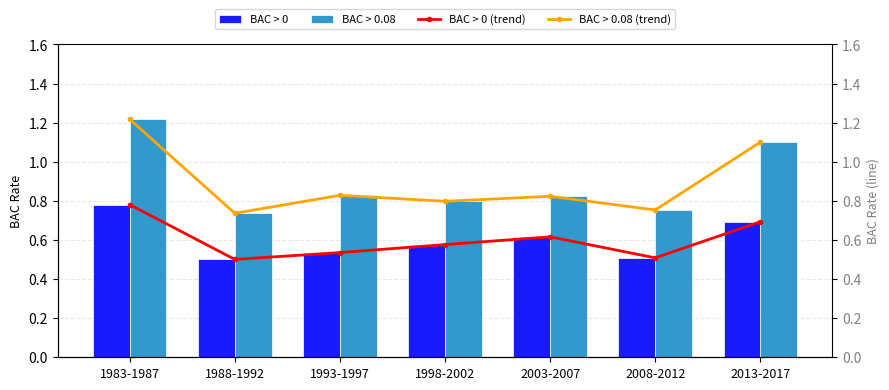

Is the value of BAC > 0 (trend) at 2008-2012 greater than the value of BAC > 0.08 at 2008-2012?

No